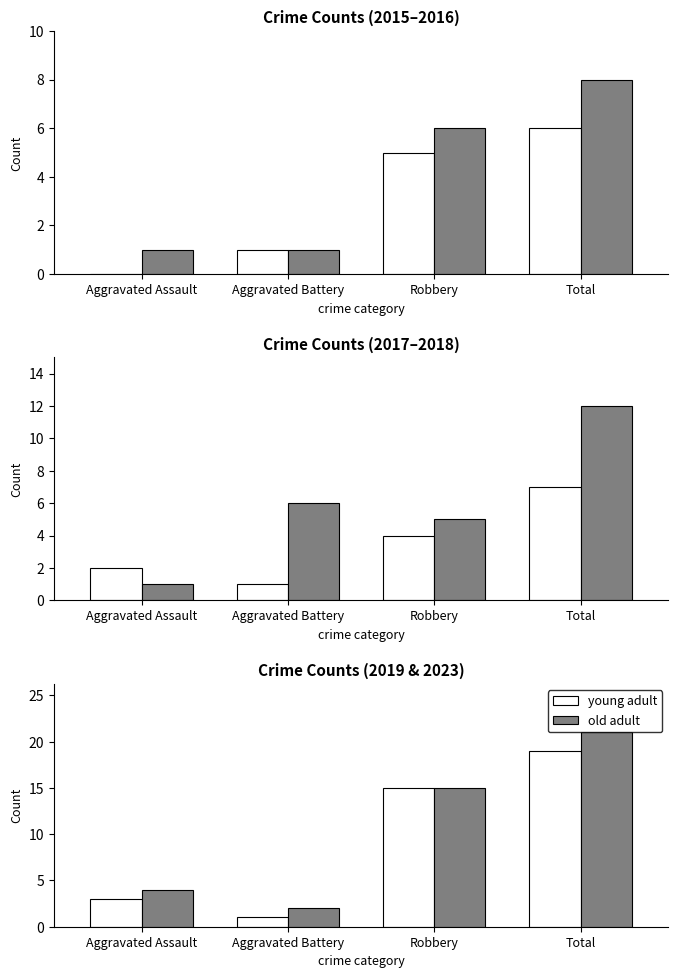

What is the difference between the second highest and second lowest values in the old adult series?

11